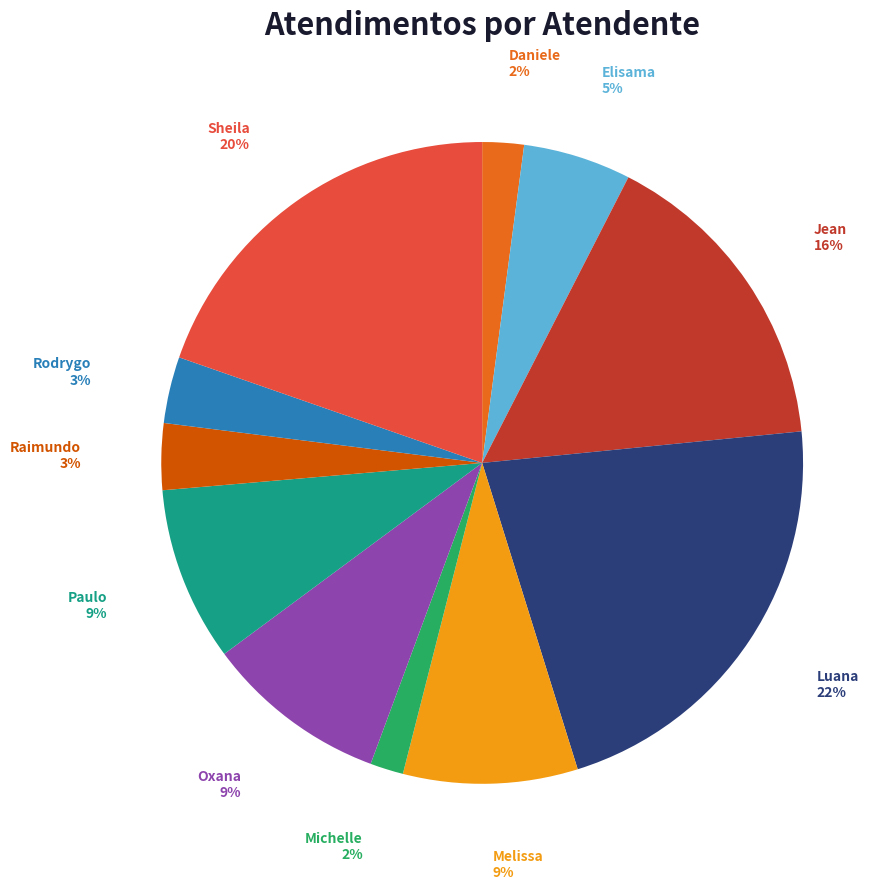

To the nearest percent, what is the average slice percentage?

9%